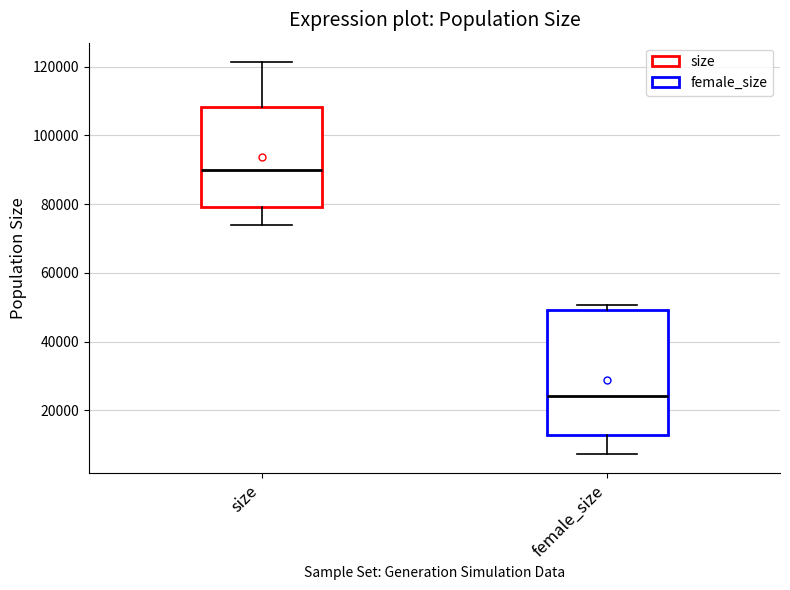

Where is the upper edge of the box for female_size on the y-axis? The values are not printed on the chart, so give them approximately, as read against the axis.

50000